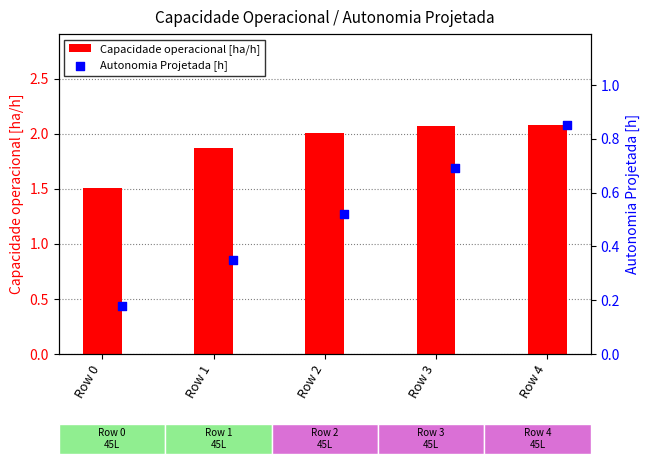

At how many categories does at least one series exceed 0?

5